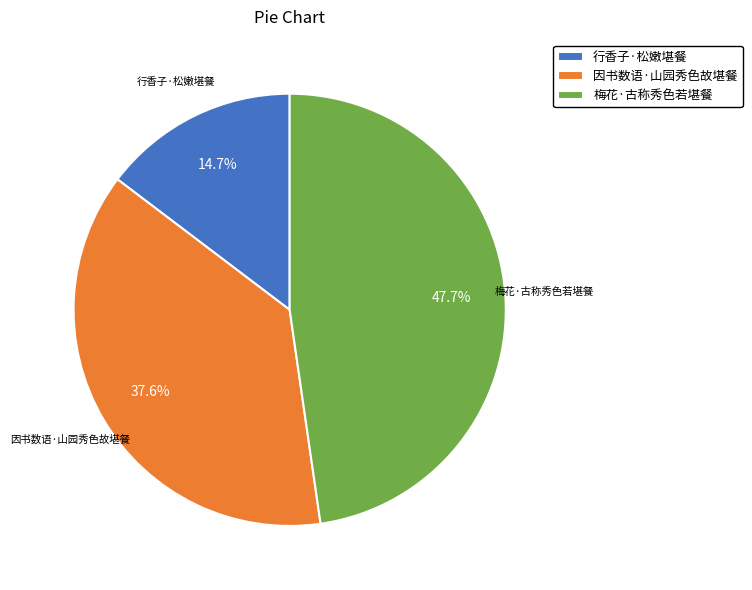

To the nearest percent, what percentage of the pie is 梅花·古称秀色若堪餐?

48%